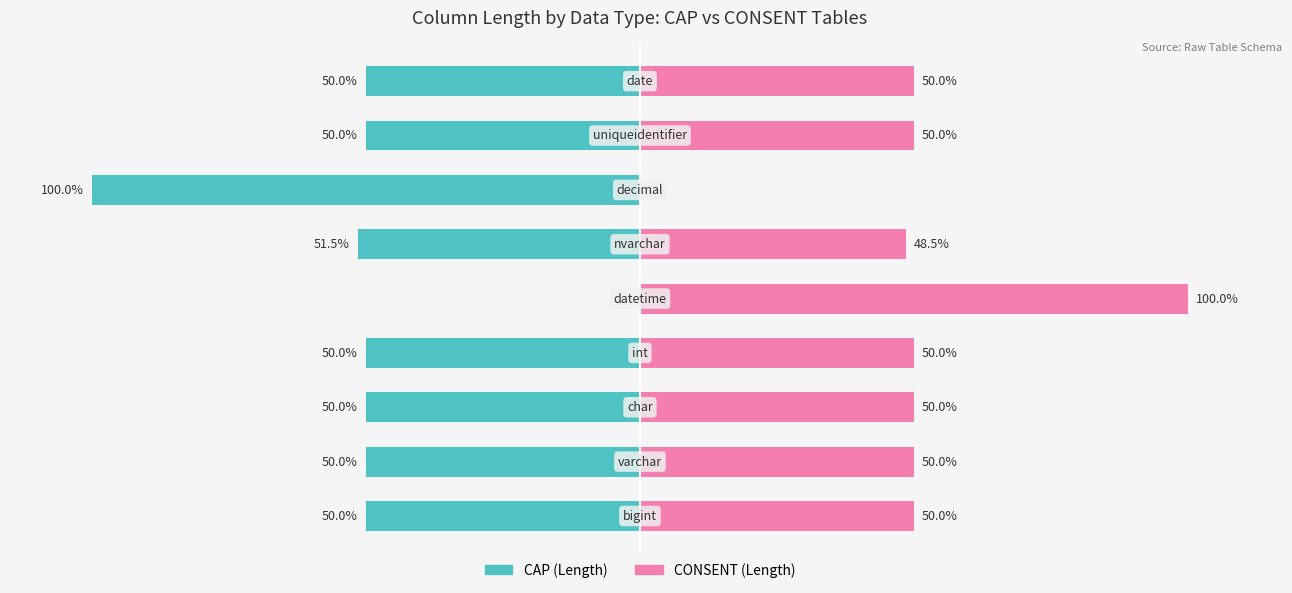

The value of CAP (Length) at 7 is -72.5. True or false?

False